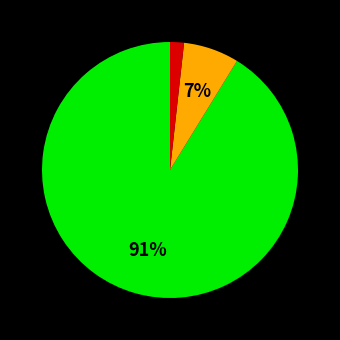

To the nearest percent, what is the average slice percentage?

33%